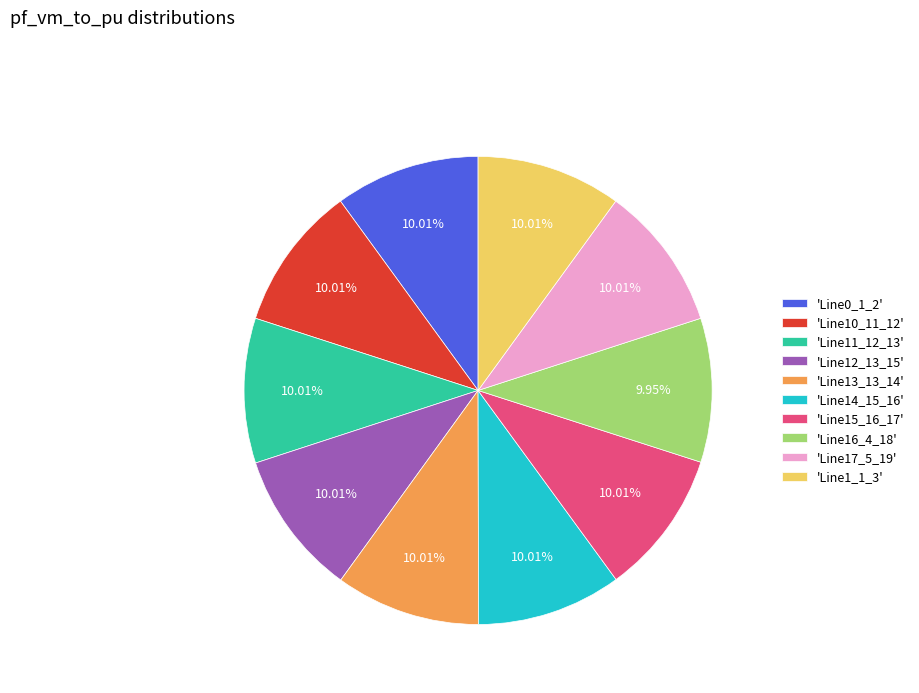

Combined, do 'Line13_13_14' and 'Line12_13_15' account for over 50%?

No